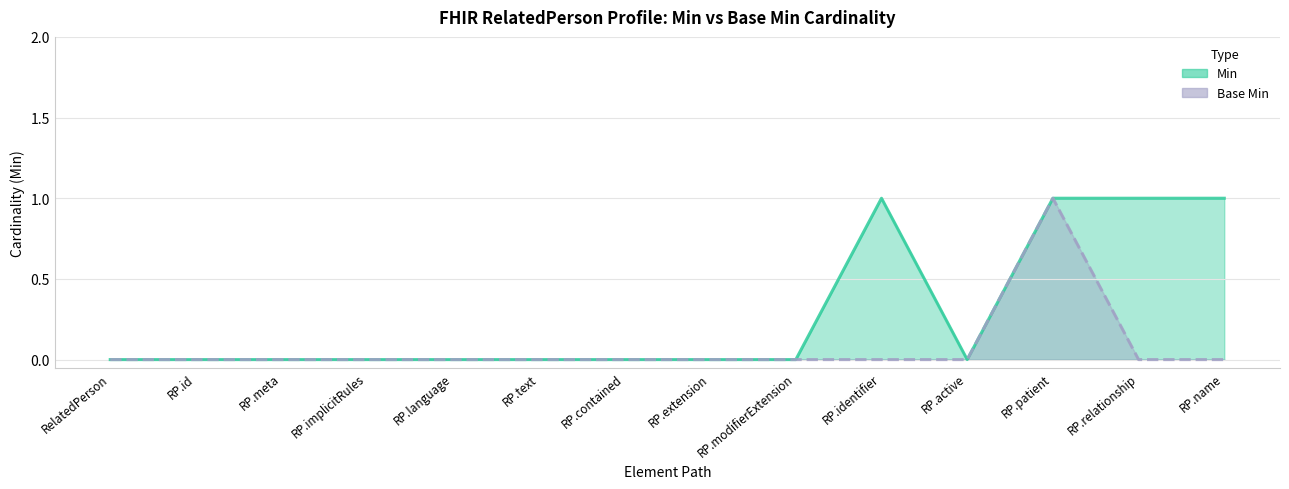

What is the difference between the maximum and second lowest values in the Min series?

1